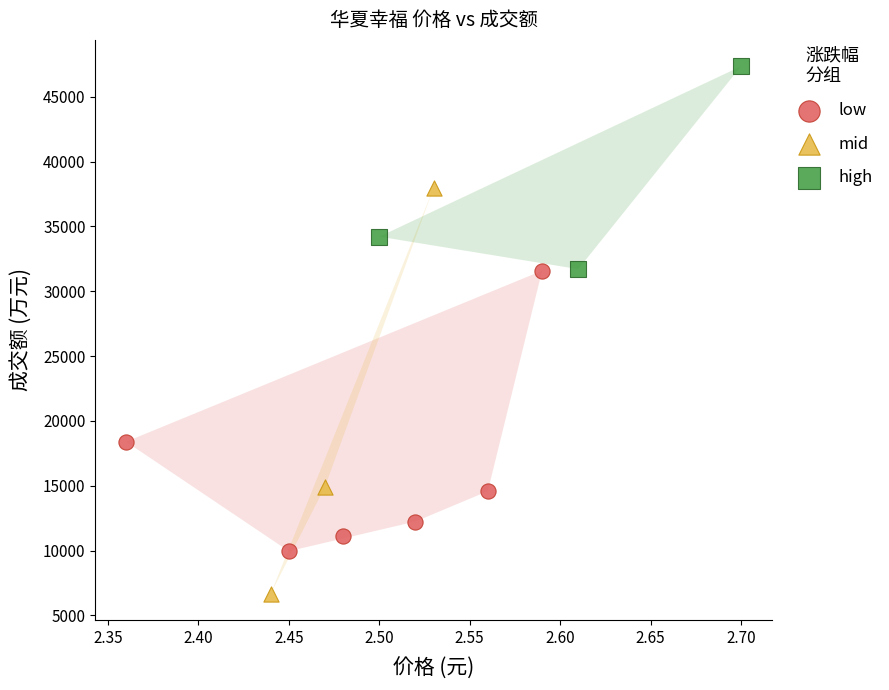

Which series has the largest Y range (max minus min)?

mid